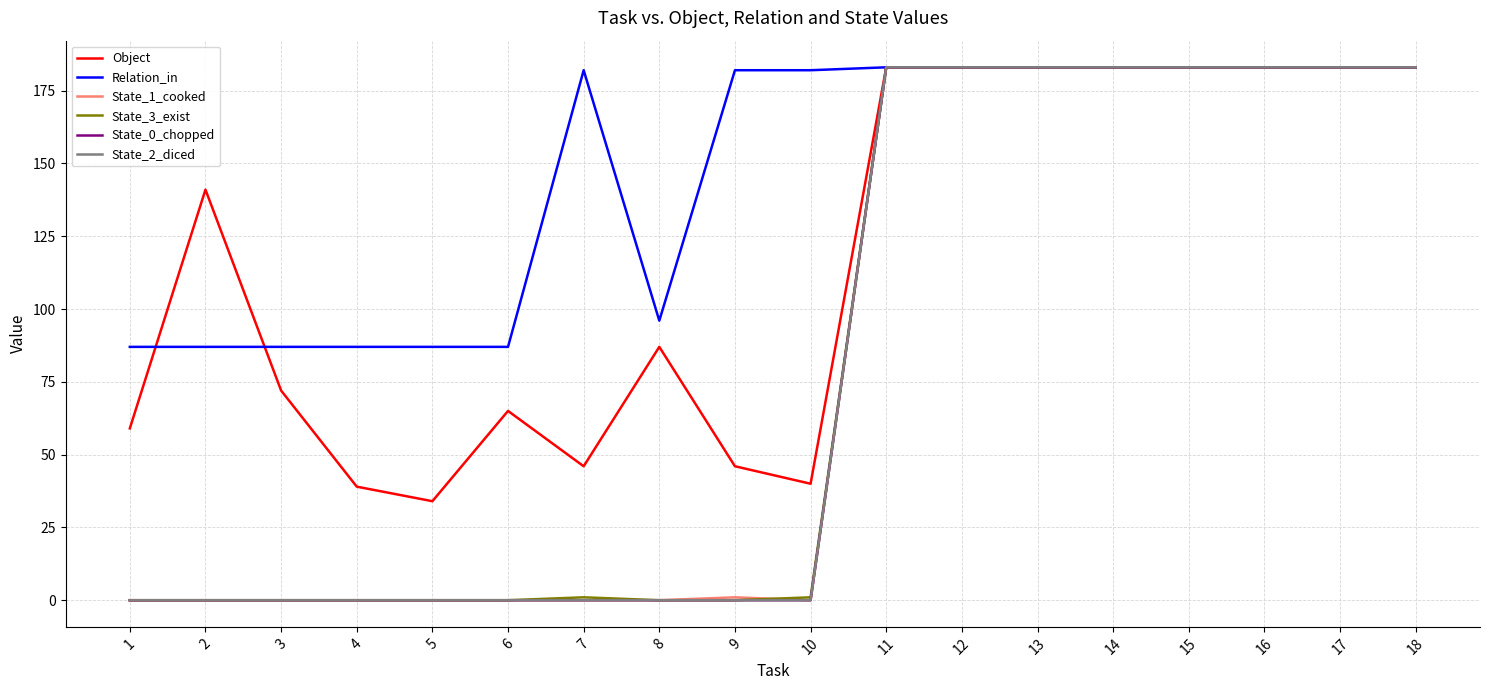

True or false: State_2_diced has more than 1 interior local peaks.

False